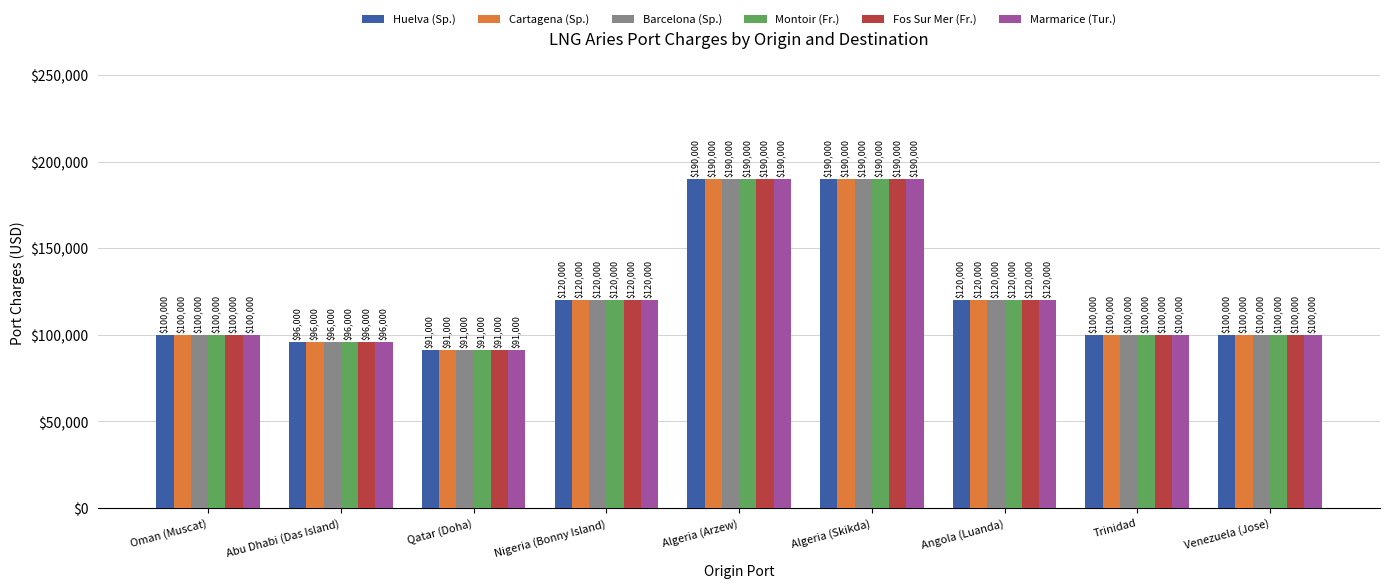

What is the sum of all Barcelona (Sp.) values?

1107000